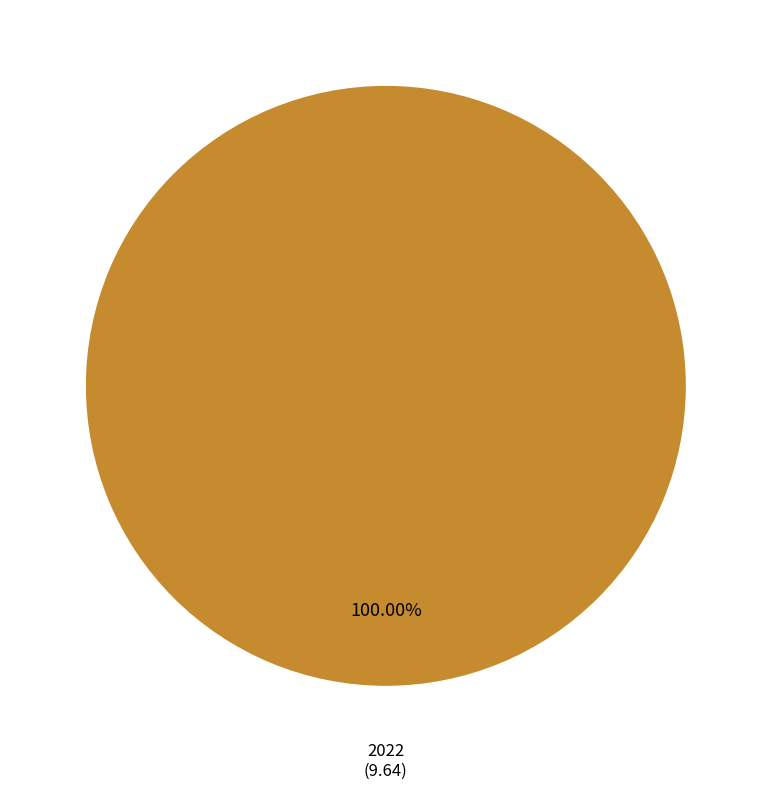

Is there any slice that represents more than half of the pie?

Yes